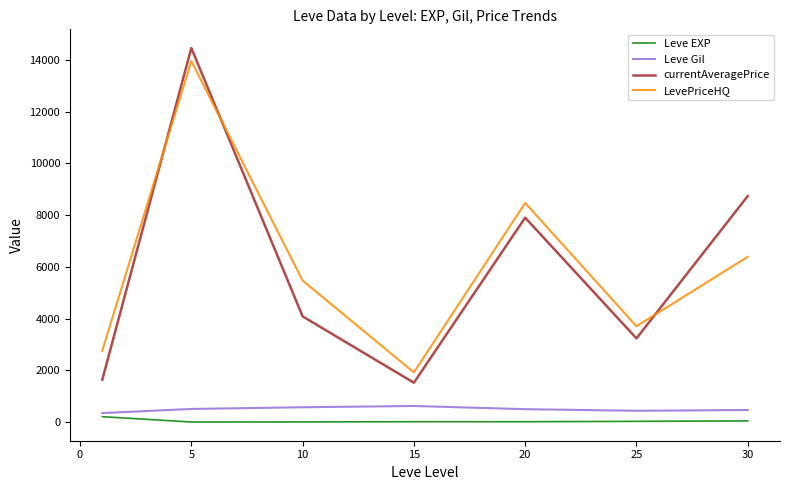

What is the lowest value of the LevePriceHQ series?

1920.5